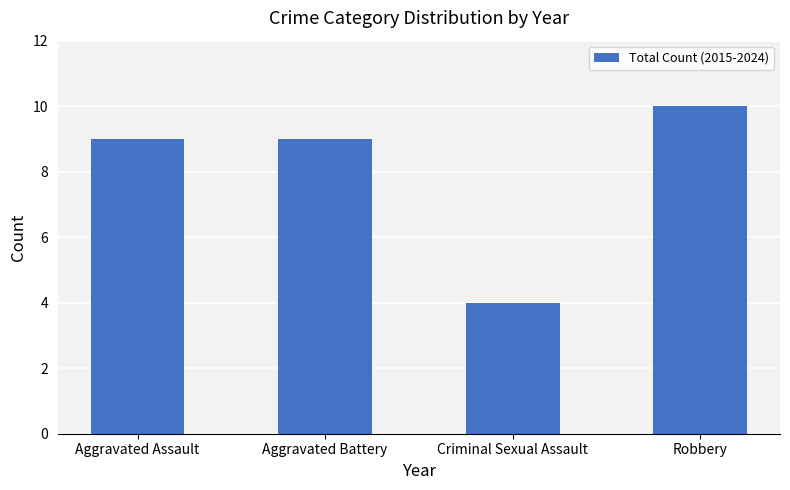

What is the ratio of the value at Aggravated Battery to the value at Robbery?

0.9